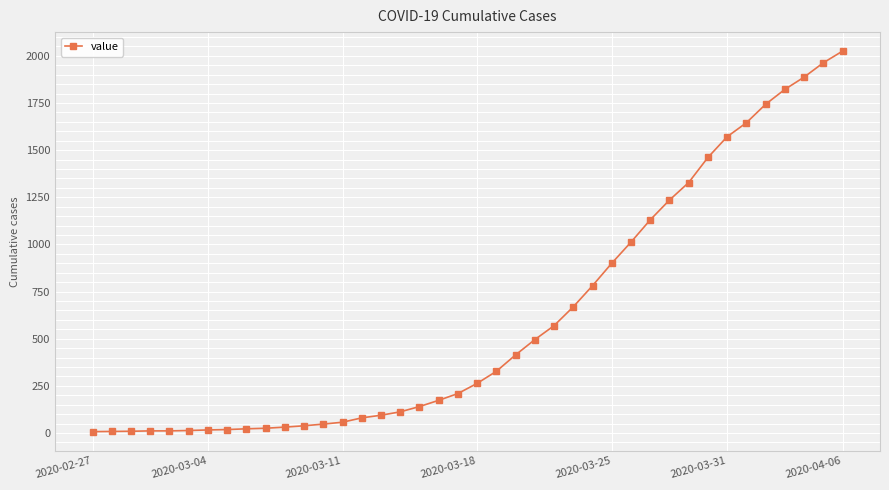

What is the difference between the maximum and minimum values?

2018